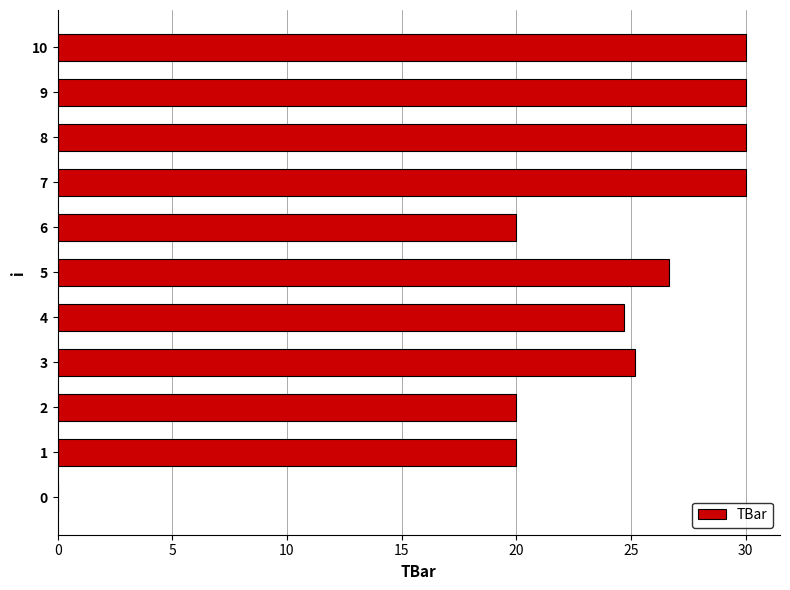

Read the value at 6.

20.0